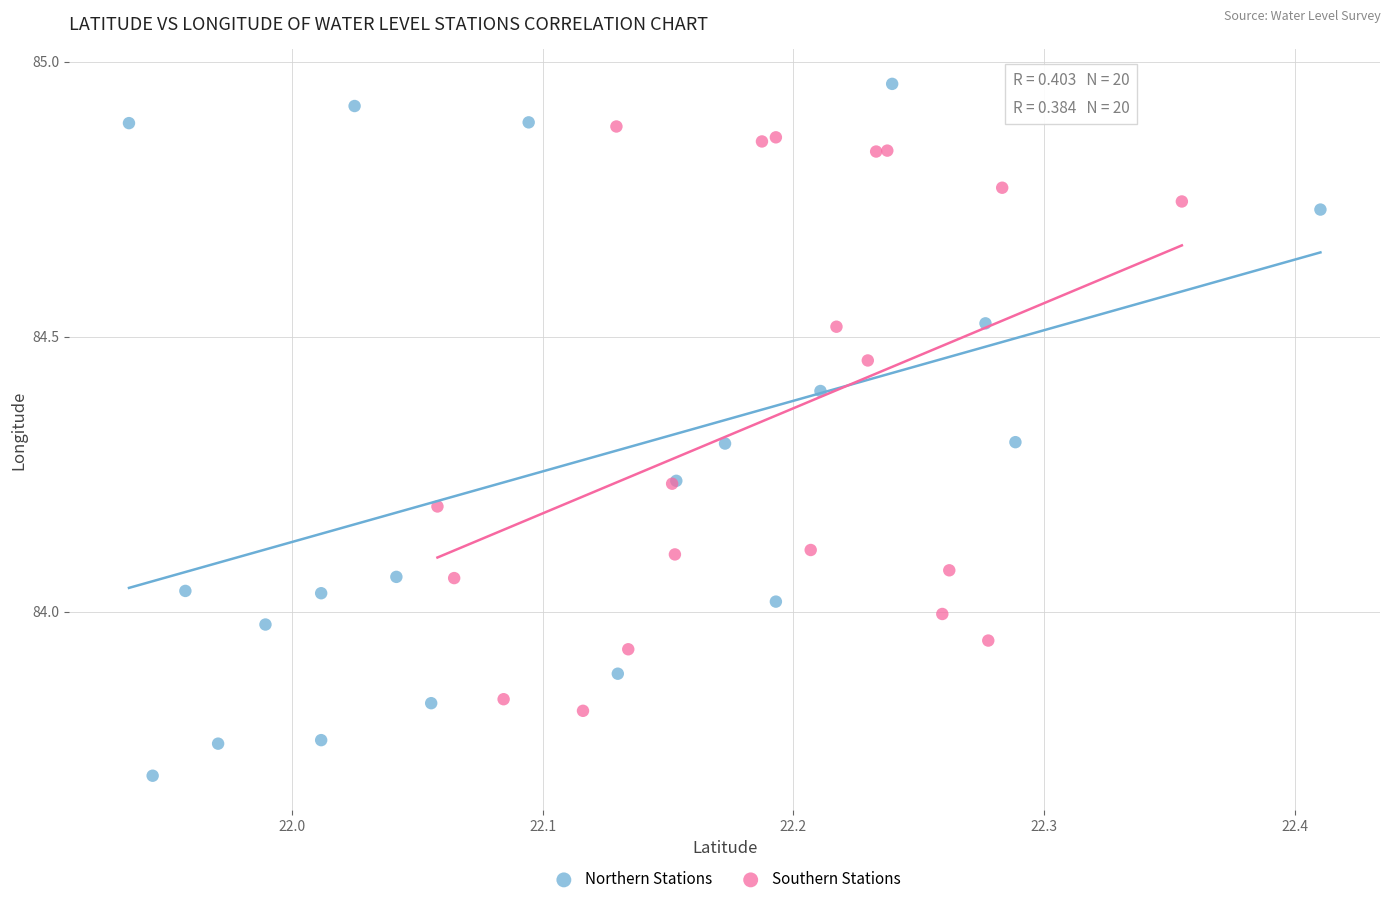

Which series has the largest Y range (max minus min)?

Northern Stations